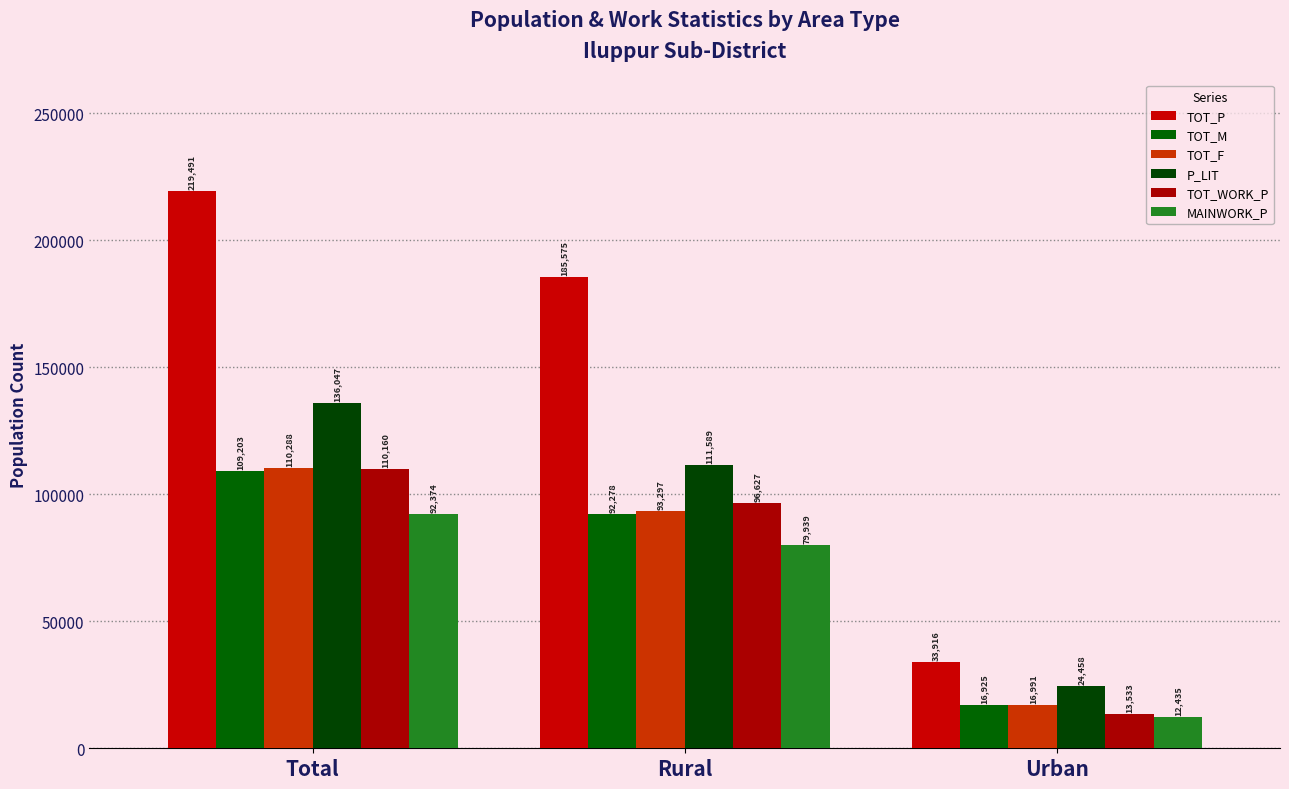

Where is TOT_P nearest to the value 126703?

Rural